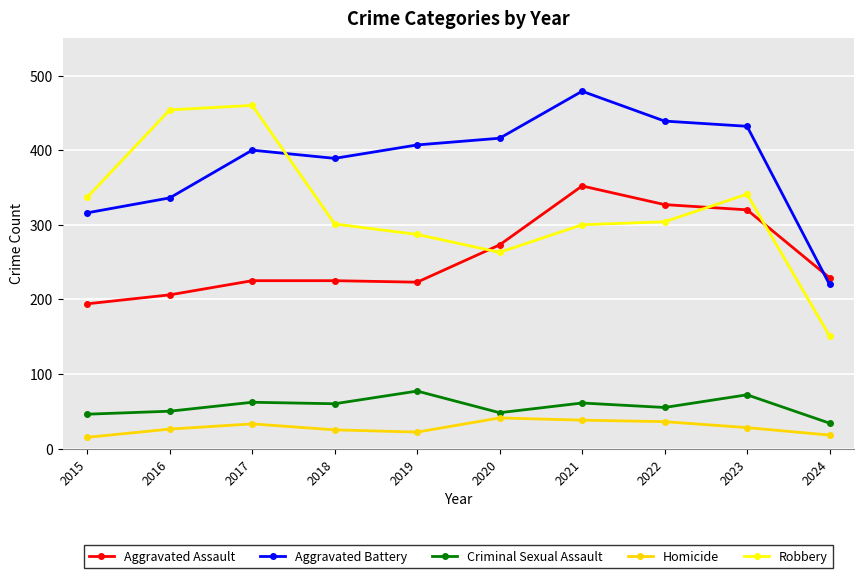

The Aggravated Assault series shows 538 at 2021. True or false?

False